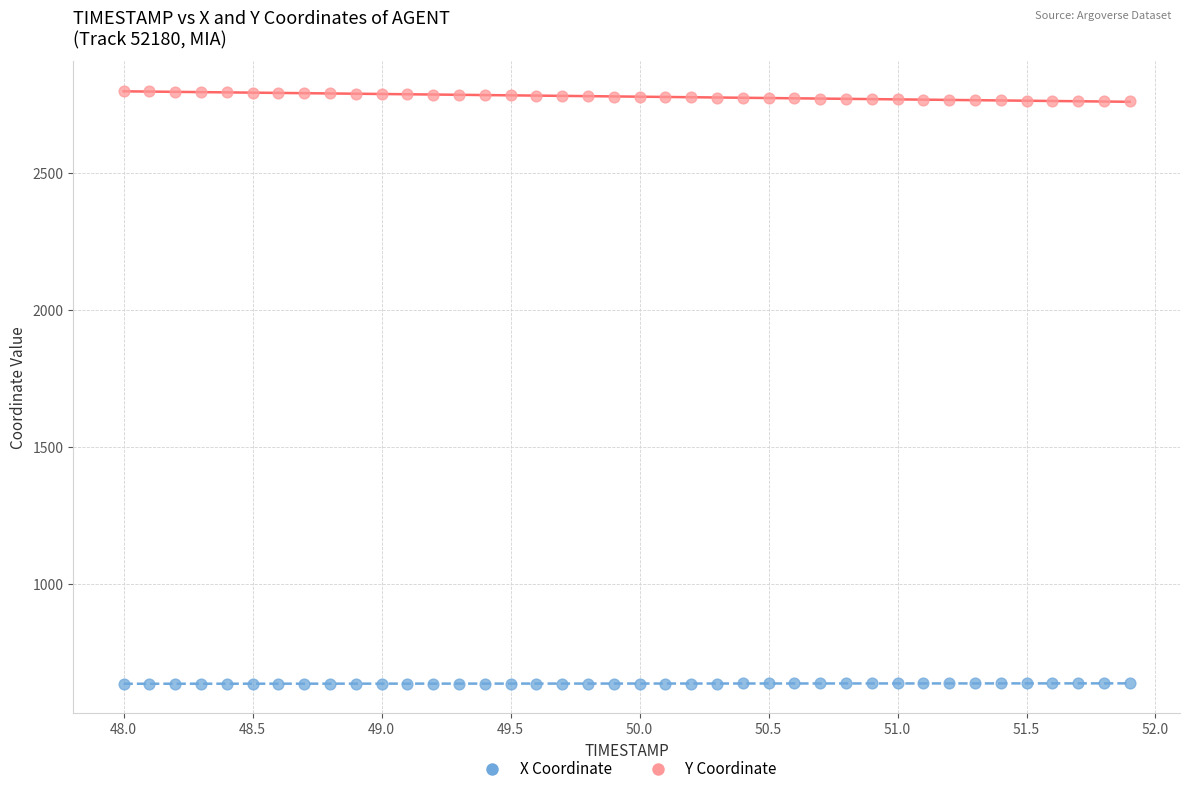

Which series contains the highest Y value?

Y Coordinate